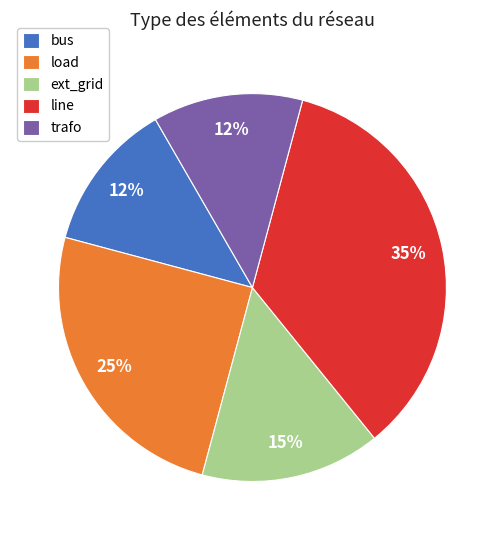

How many slices are in this pie chart?

5